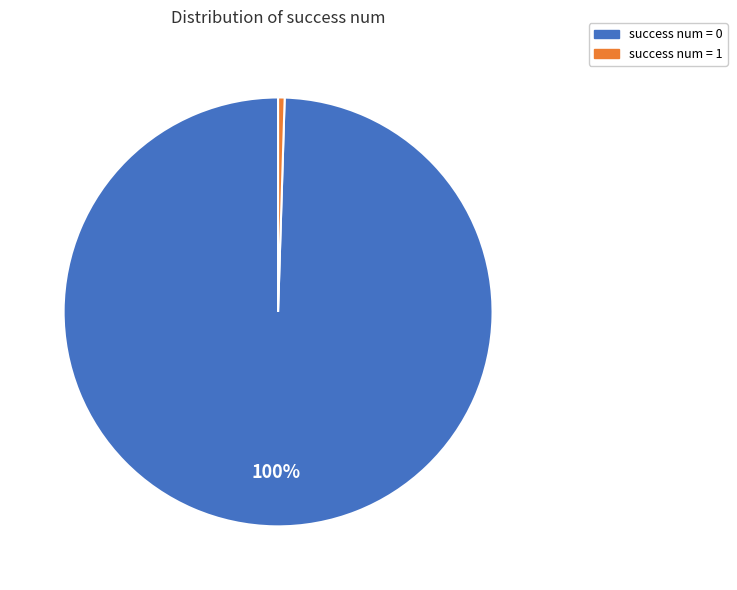

Is there a majority slice in this chart?

Yes